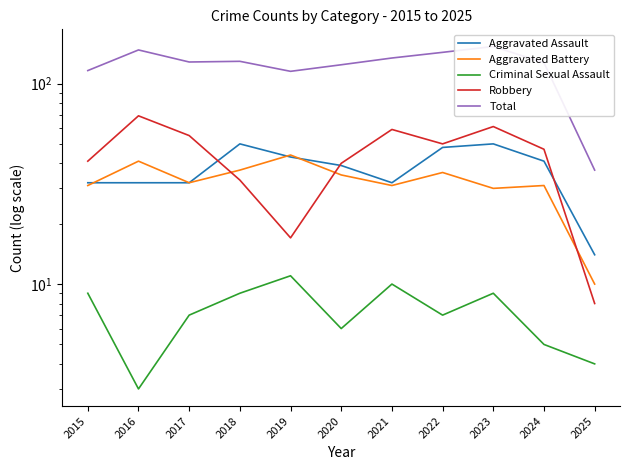

How many interior local valleys does the Total series have?

2